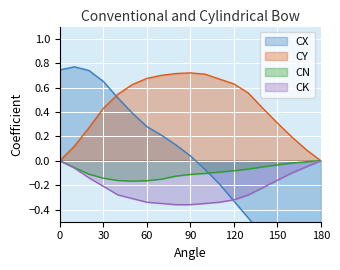

How many data points in CX are less than 0?

9